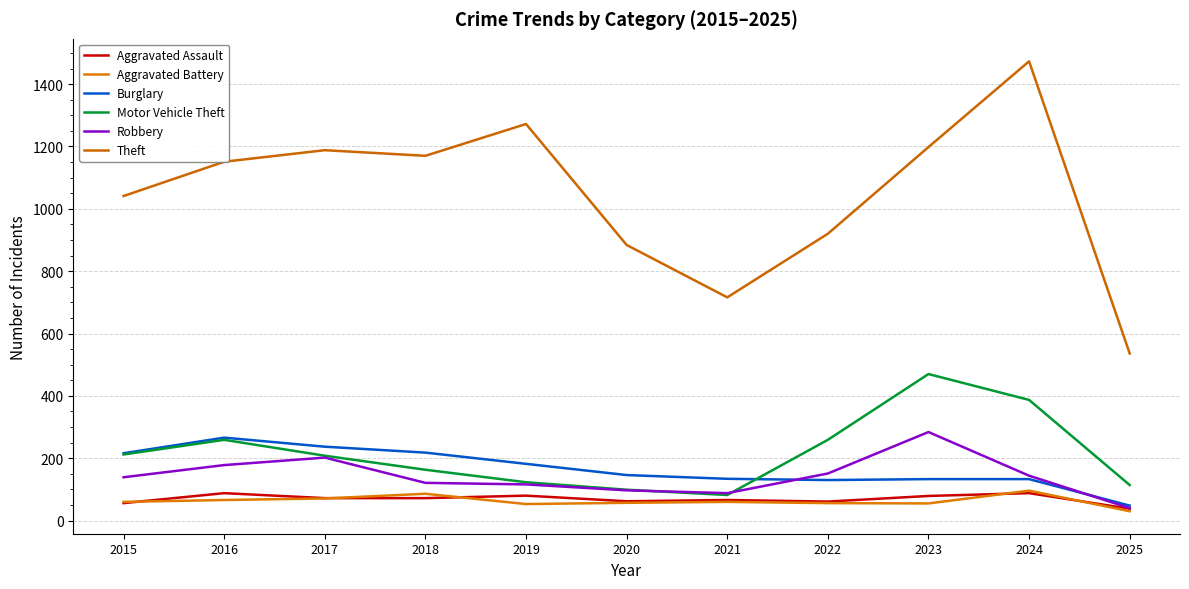

What is the total value across all series at 2024?

2321